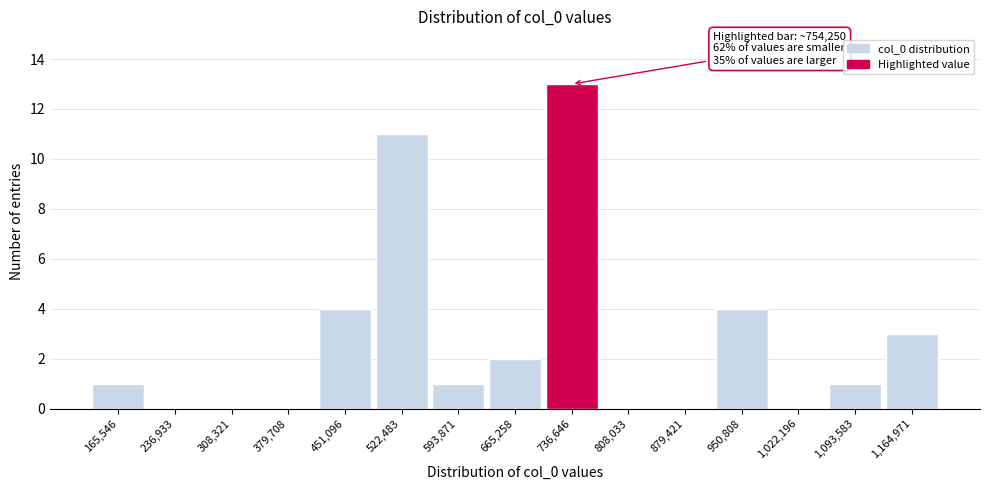

Reading left to right, extract all data points from this chart.

165,546=1	236,933=0	308,321=0	379,708=0	451,096=4	522,483=11	593,871=1	665,258=2	736,646=13	808,033=0	879,421=0	950,808=4	1,022,196=0	1,093,583=1	1,164,971=3